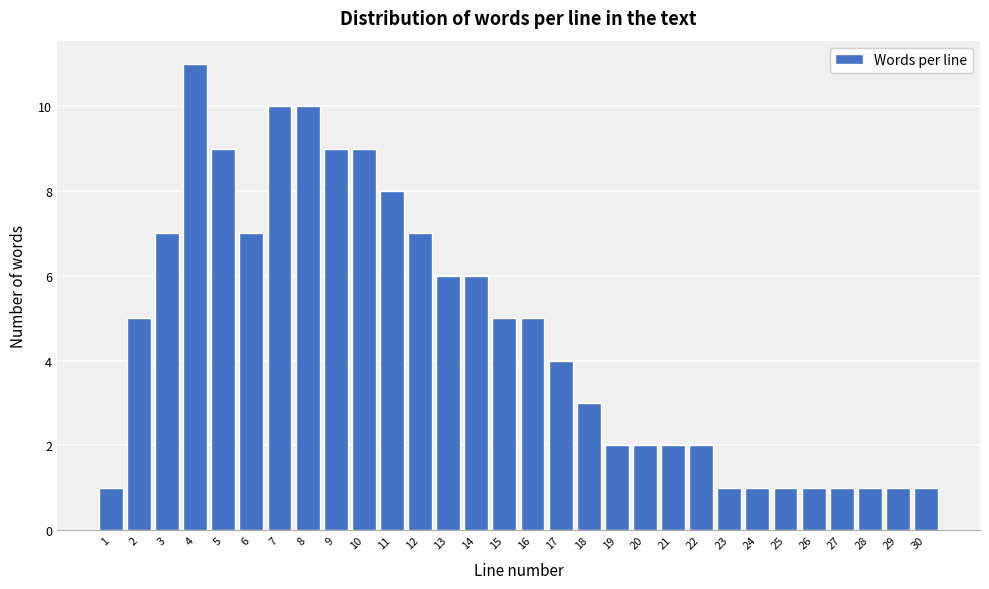

Reading left to right, transcribe all the data shown in this chart.

1	5	7	11	9	7	10	10	9	9	8	7	6	6	5	5	4	3	2	2	2	2	1	1	1	1	1	1	1	1